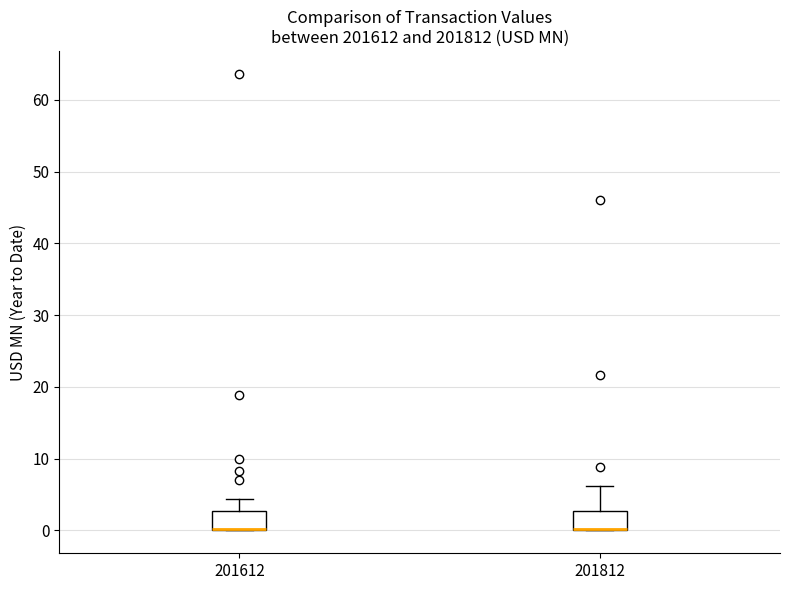

Where is the upper edge of the box at x = 201812 on the y-axis? The values are not printed on the chart, so give them approximately, as read against the axis.

3